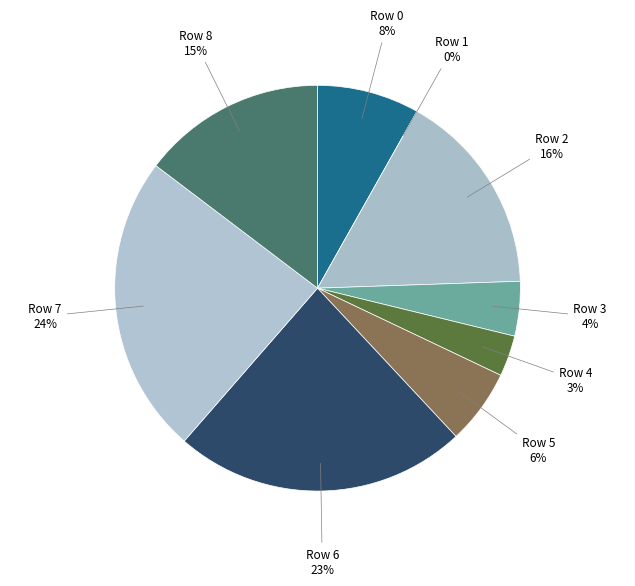

How many slices are in this pie chart?

9